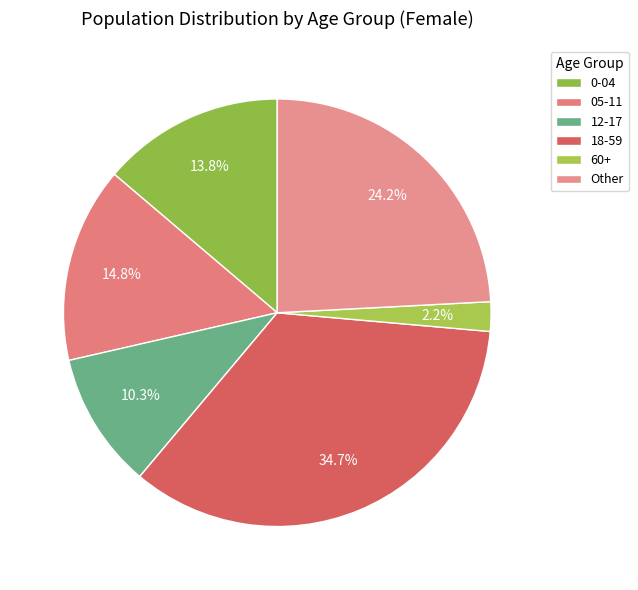

What percentage is NOT represented by Other?

75.8%